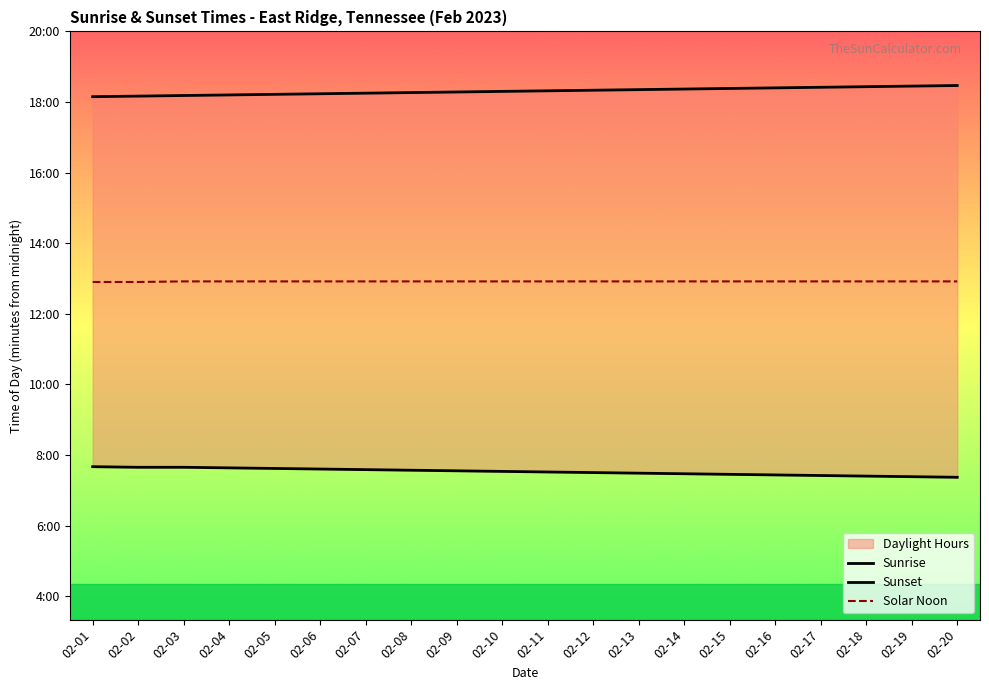

Rank the series by their maximum value, from lowest to highest.

Sunrise, Solar Noon, Sunset